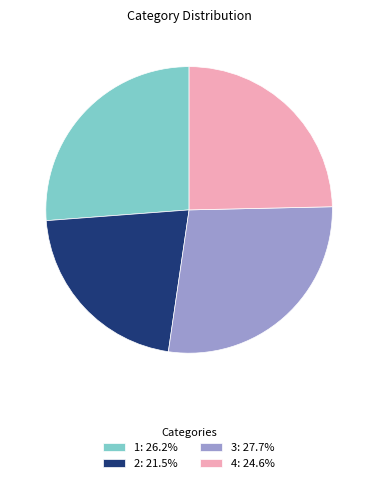

Is the sum of 2: 21.5% and 1: 26.2% greater than half?

No